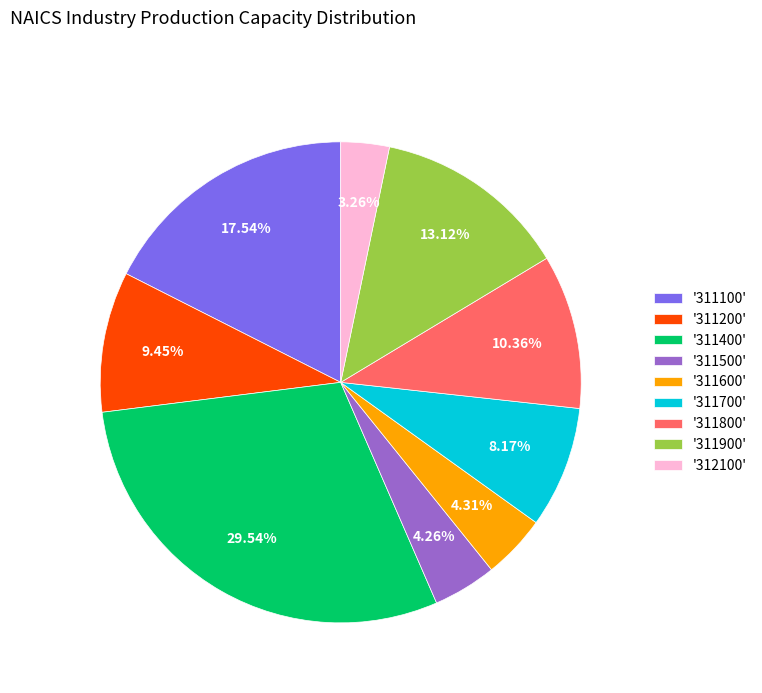

What is the ratio of the value at '311400' to the value at '311500'?

6.9